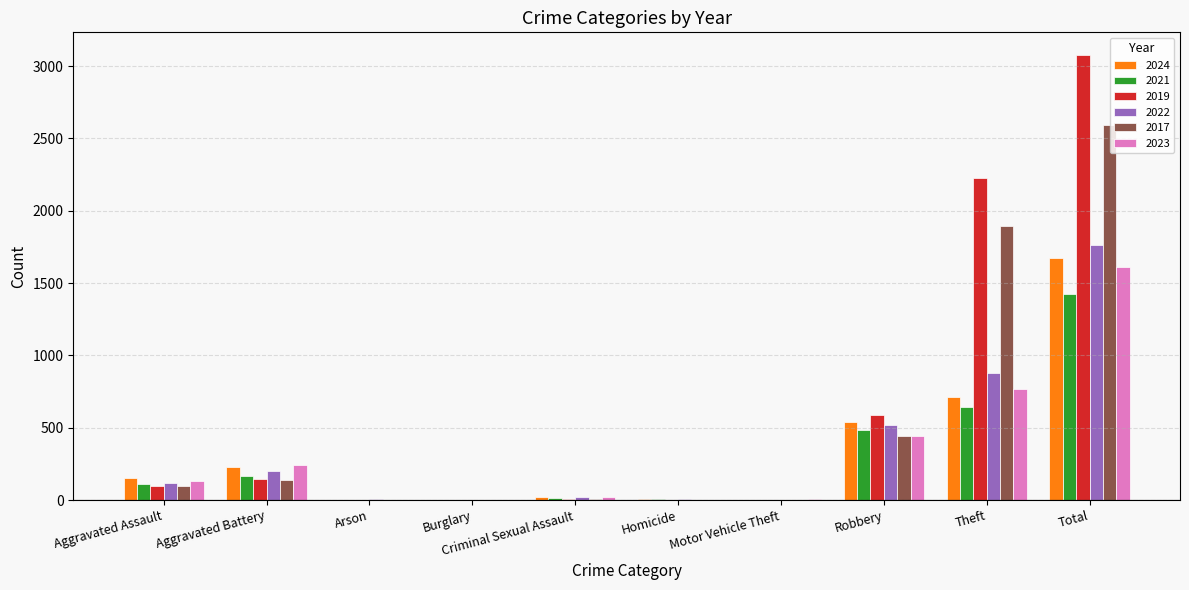

What is the difference between the 2022 values at Arson and Aggravated Assault?

116